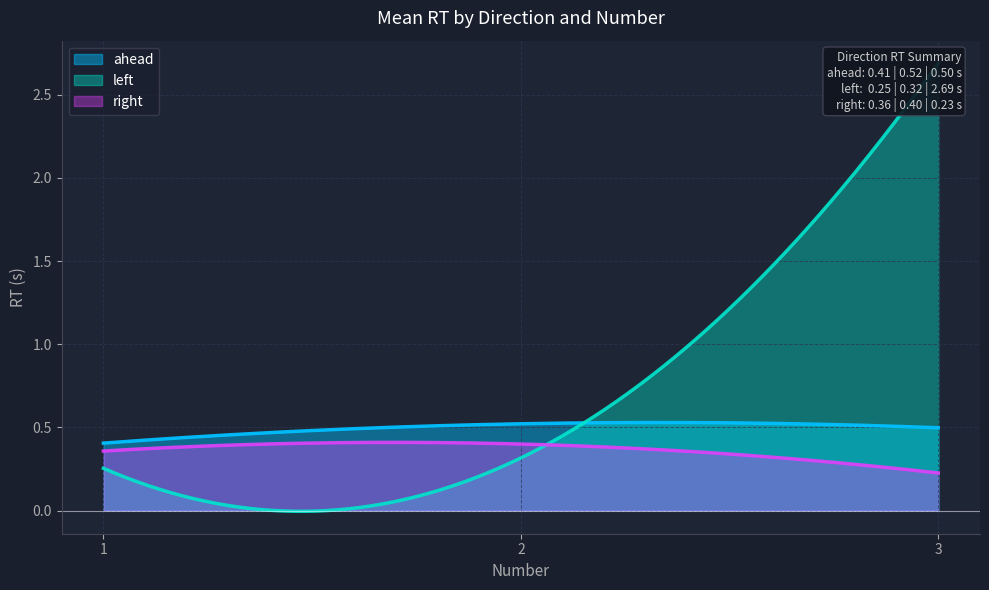

What is the sum of all right values?

109.3